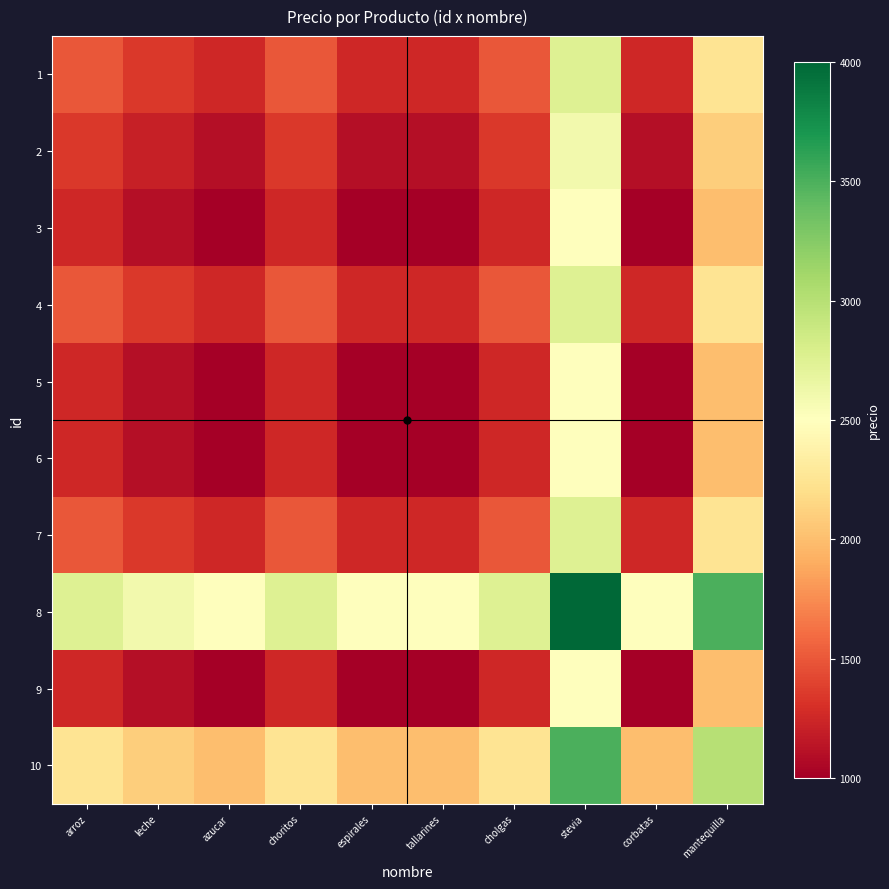

Reading left to right, transcribe all the data shown in this chart.

1: arroz=1500	leche=1350	azucar=1250	choritos=1500	espirales=1250	tallarines=1250	cholgas=1500	stevia=2750	corbatas=1250	mantequilla=2250
2: arroz=1350	leche=1200	azucar=1100	choritos=1350	espirales=1100	tallarines=1100	cholgas=1350	stevia=2600	corbatas=1100	mantequilla=2100
3: arroz=1250	leche=1100	azucar=1000	choritos=1250	espirales=1000	tallarines=1000	cholgas=1250	stevia=2500	corbatas=1000	mantequilla=2000
4: arroz=1500	leche=1350	azucar=1250	choritos=1500	espirales=1250	tallarines=1250	cholgas=1500	stevia=2750	corbatas=1250	mantequilla=2250
5: arroz=1250	leche=1100	azucar=1000	choritos=1250	espirales=1000	tallarines=1000	cholgas=1250	stevia=2500	corbatas=1000	mantequilla=2000
6: arroz=1250	leche=1100	azucar=1000	choritos=1250	espirales=1000	tallarines=1000	cholgas=1250	stevia=2500	corbatas=1000	mantequilla=2000
7: arroz=1500	leche=1350	azucar=1250	choritos=1500	espirales=1250	tallarines=1250	cholgas=1500	stevia=2750	corbatas=1250	mantequilla=2250
8: arroz=2750	leche=2600	azucar=2500	choritos=2750	espirales=2500	tallarines=2500	cholgas=2750	stevia=4000	corbatas=2500	mantequilla=3500
9: arroz=1250	leche=1100	azucar=1000	choritos=1250	espirales=1000	tallarines=1000	cholgas=1250	stevia=2500	corbatas=1000	mantequilla=2000
10: arroz=2250	leche=2100	azucar=2000	choritos=2250	espirales=2000	tallarines=2000	cholgas=2250	stevia=3500	corbatas=2000	mantequilla=3000